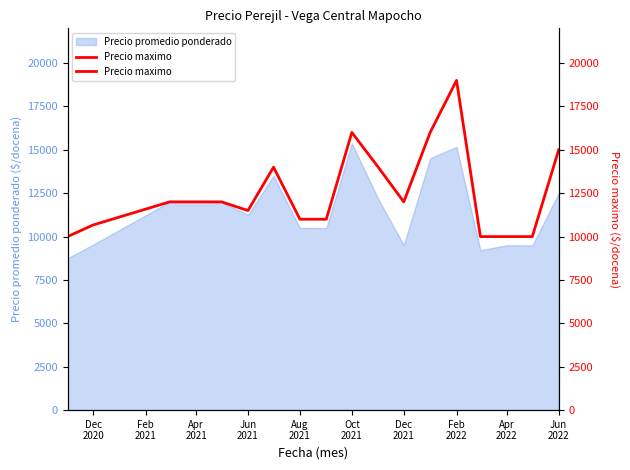

What is the average value?

12565